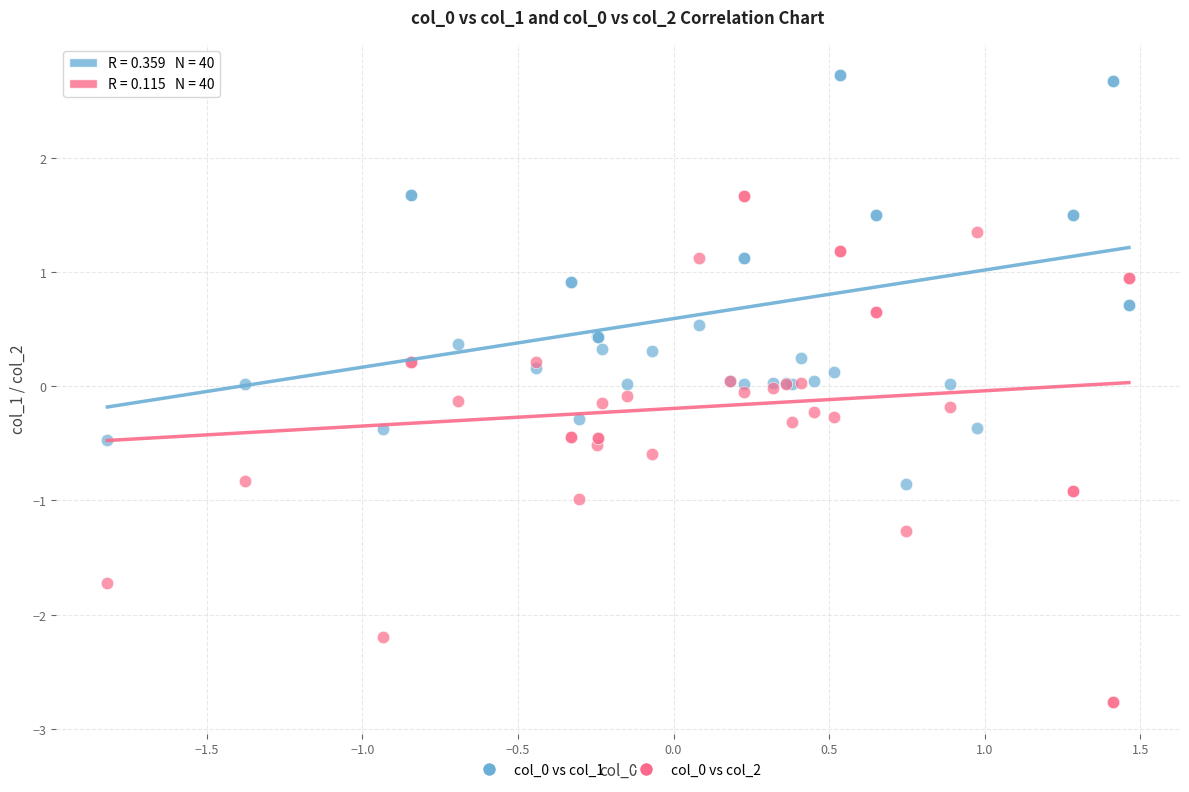

What is the X range (max minus min) for the scatter plot?

3.3